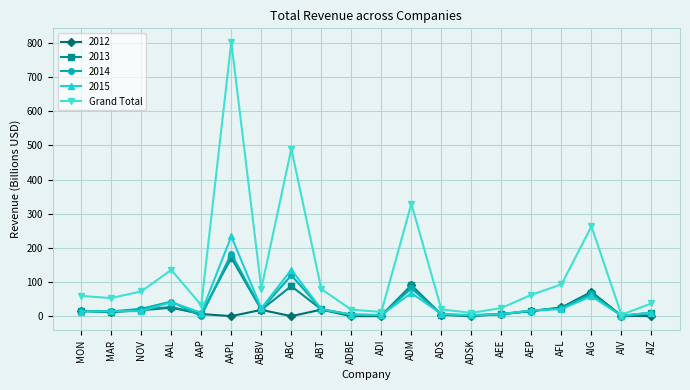

What is the label of the 2nd point from the right?

AIV